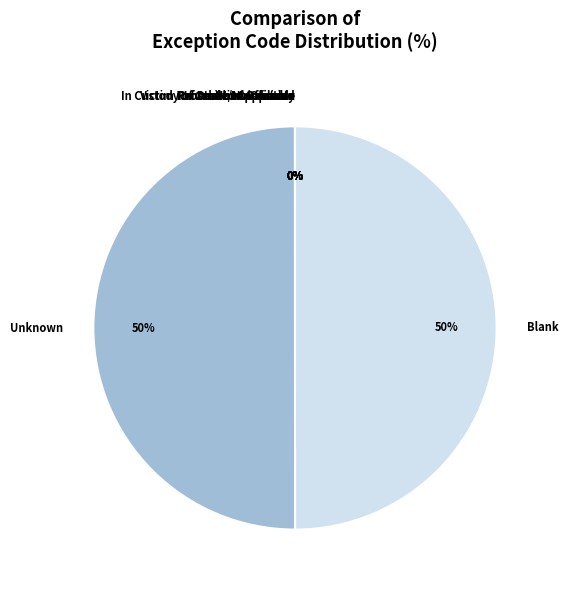

To the nearest percent, what is the difference between the largest and smallest slice percentages?

50%